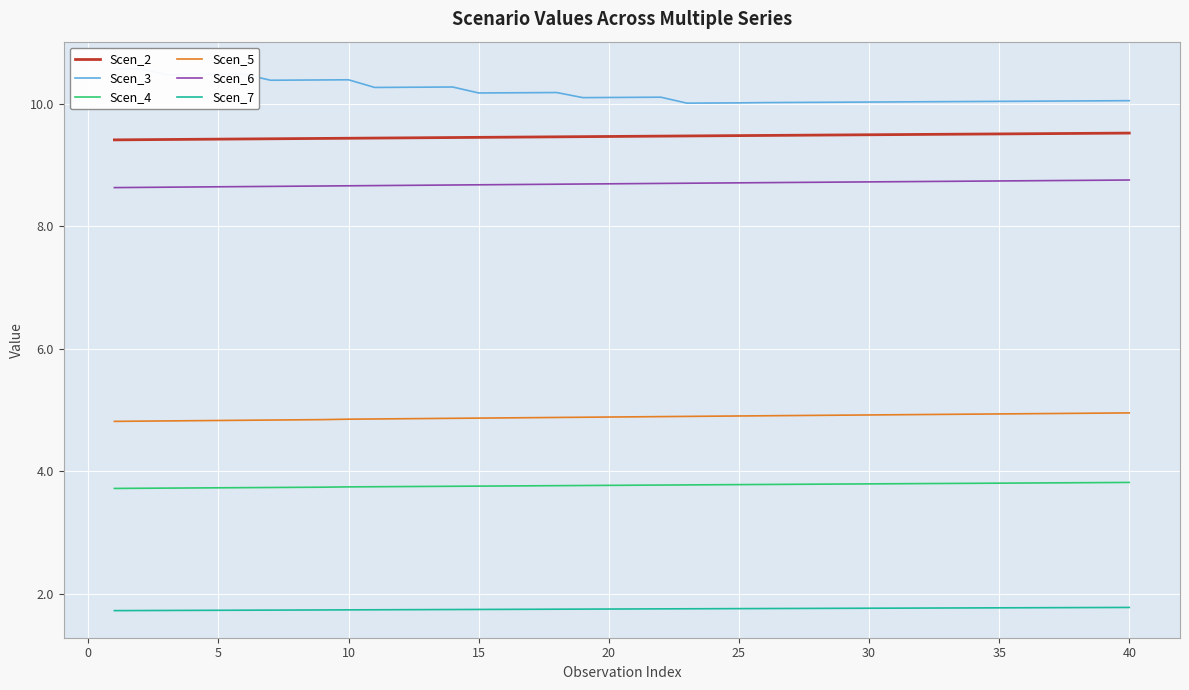

Reading right to left, list all the values displayed in this chart.

Scen_2: 9.5	9.5	9.5	9.5	9.5	9.5	9.5	9.5	9.5	9.5	9.5	9.5	9.5	9.5	9.5	9.5	9.5	9.5	9.5	9.5	9.5	9.5	9.5	9.5	9.5	9.4	9.4	9.4	9.4	9.4	9.4	9.4	9.4	9.4	9.4	9.4	9.4	9.4	9.4	9.4
Scen_3: 10.0	10.0	10.0	10.0	10.0	10.0	10.0	10.0	10.0	10.0	10.0	10.0	10.0	10.0	10.0	10.0	10.0	10.0	10.1	10.1	10.1	10.1	10.2	10.2	10.2	10.2	10.3	10.3	10.3	10.3	10.4	10.4	10.4	10.4	10.5	10.5	10.5	10.5	10.6	10.6
Scen_4: 3.8	3.8	3.8	3.8	3.8	3.8	3.8	3.8	3.8	3.8	3.8	3.8	3.8	3.8	3.8	3.8	3.8	3.8	3.8	3.8	3.8	3.8	3.8	3.8	3.8	3.8	3.8	3.8	3.8	3.7	3.7	3.7	3.7	3.7	3.7	3.7	3.7	3.7	3.7	3.7
Scen_5: 5.0	5.0	4.9	4.9	4.9	4.9	4.9	4.9	4.9	4.9	4.9	4.9	4.9	4.9	4.9	4.9	4.9	4.9	4.9	4.9	4.9	4.9	4.9	4.9	4.9	4.9	4.9	4.9	4.9	4.9	4.9	4.8	4.8	4.8	4.8	4.8	4.8	4.8	4.8	4.8
Scen_6: 8.8	8.7	8.7	8.7	8.7	8.7	8.7	8.7	8.7	8.7	8.7	8.7	8.7	8.7	8.7	8.7	8.7	8.7	8.7	8.7	8.7	8.7	8.7	8.7	8.7	8.7	8.7	8.7	8.7	8.7	8.7	8.7	8.7	8.6	8.6	8.6	8.6	8.6	8.6	8.6
Scen_7: 1.8	1.8	1.8	1.8	1.8	1.8	1.8	1.8	1.8	1.8	1.8	1.8	1.8	1.8	1.8	1.8	1.8	1.8	1.8	1.8	1.8	1.8	1.8	1.8	1.7	1.7	1.7	1.7	1.7	1.7	1.7	1.7	1.7	1.7	1.7	1.7	1.7	1.7	1.7	1.7